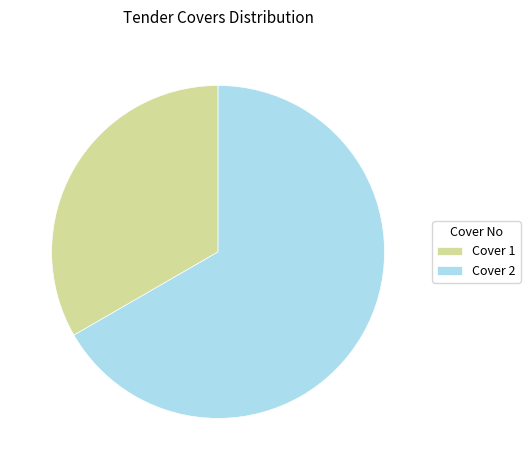

Approximately how many times larger is the value at Cover 2 compared to Cover 1?

2.0